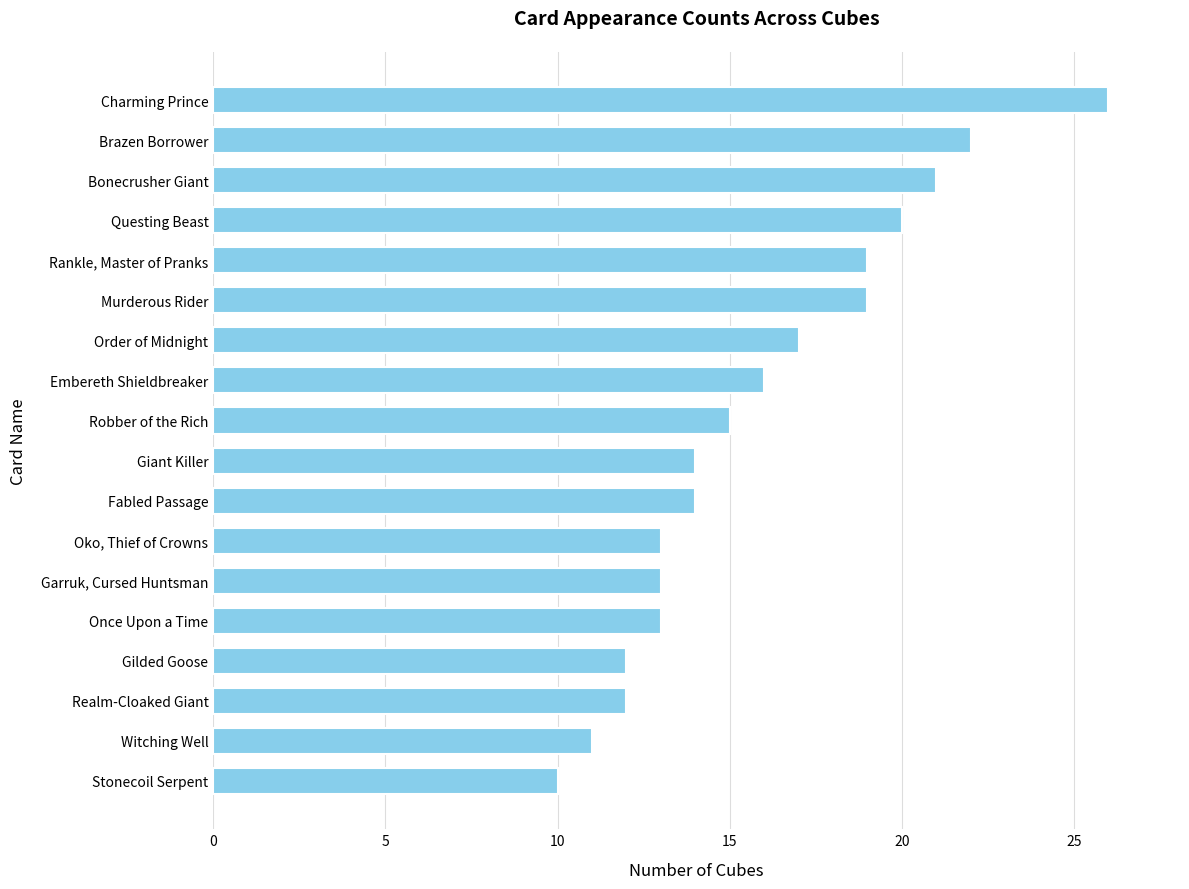

What is the greatest value displayed?

26